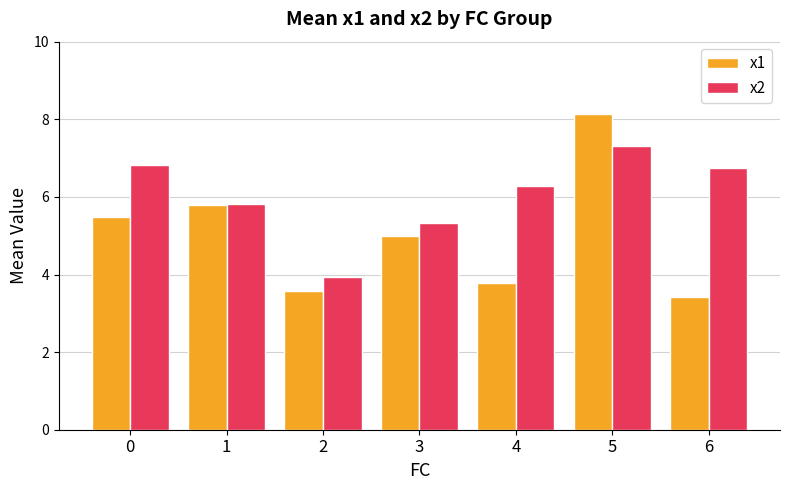

The x1 series shows 3.4 at 6. True or false?

True